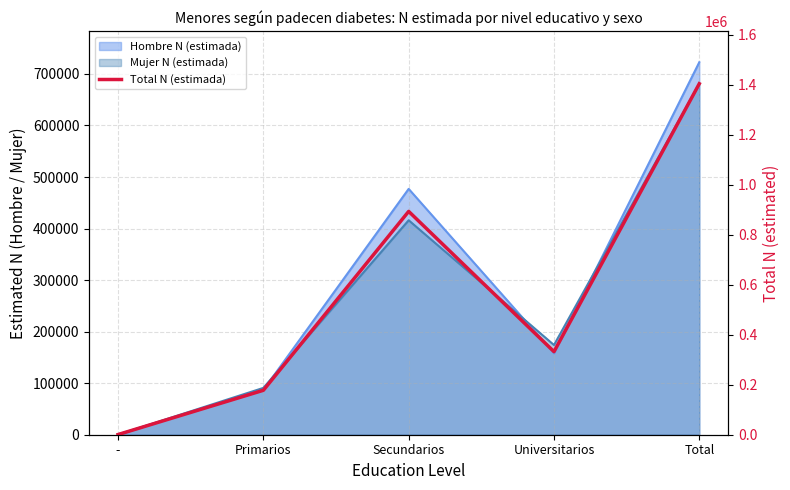

List the labels in order of value, smallest first.

-, Primarios, Universitarios, Secundarios, Total